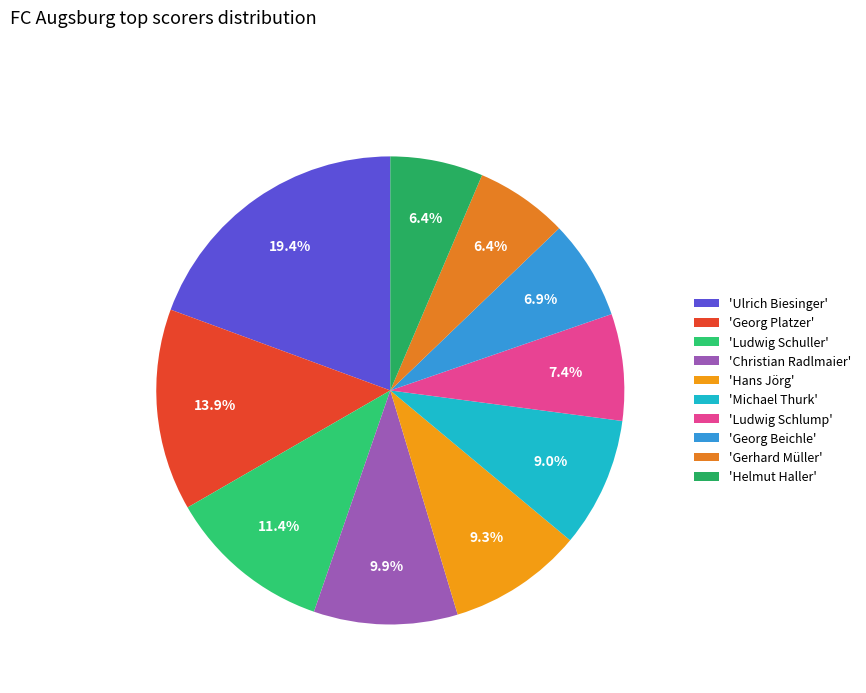

Which slice is the largest?

'Ulrich Biesinger'